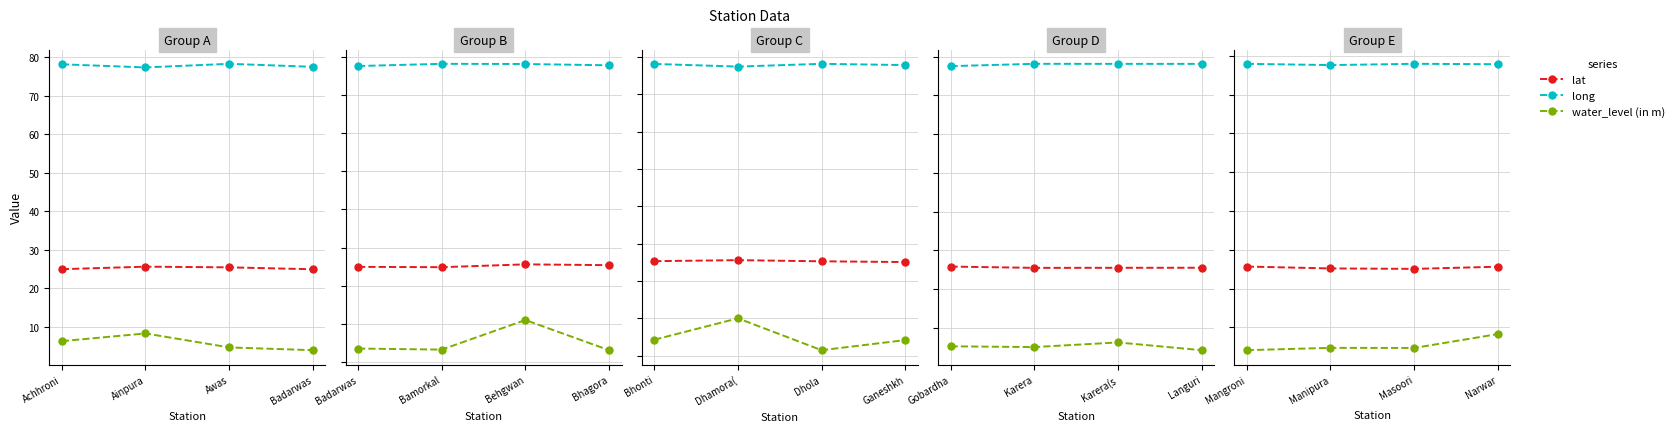

What is the spread (max minus min) of values at Masoori?

73.2